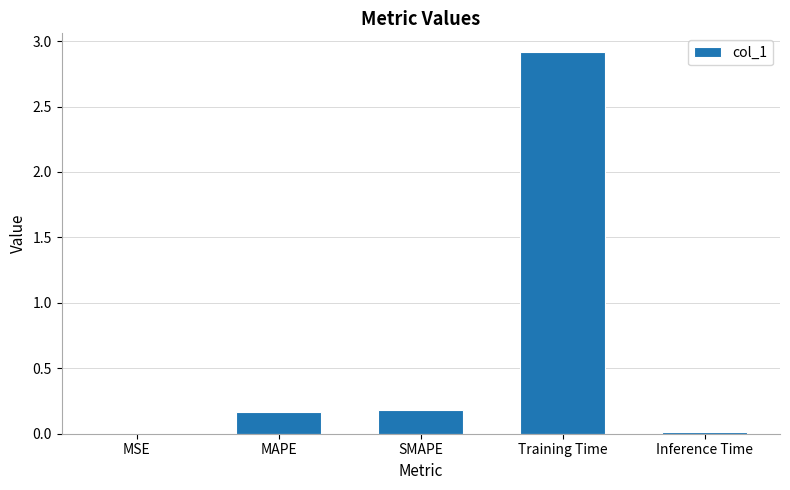

The chart shows a value of 0.3 at SMAPE. True or false?

False